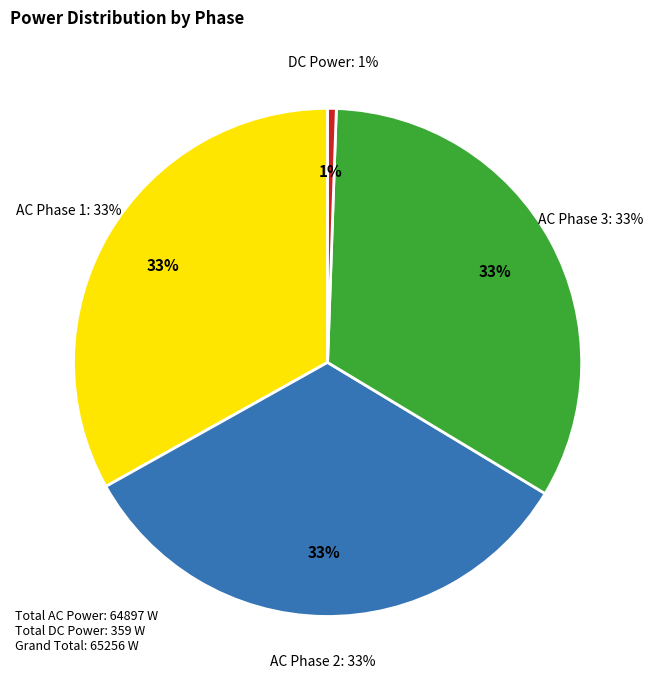

Is TIME 4 the majority of the pie?

No